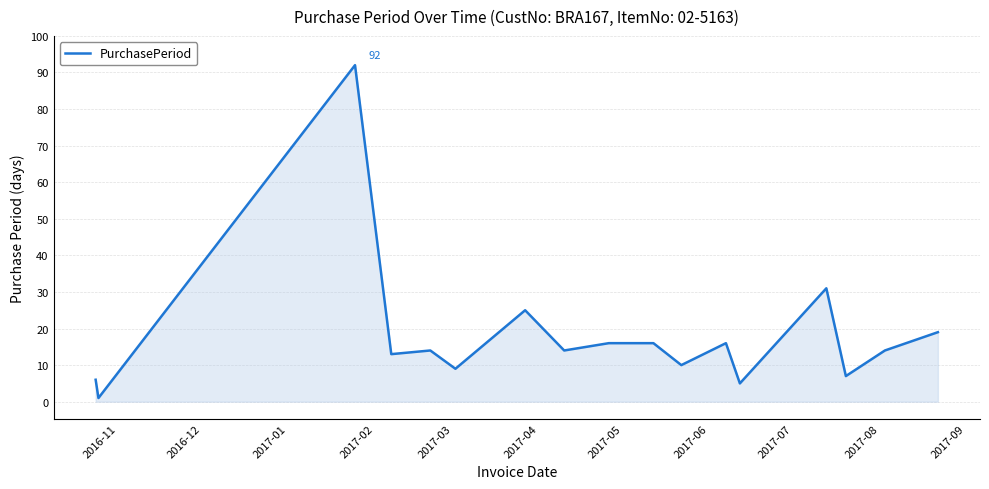

How many interior local valleys (lower than both neighbors) does the data have?

7